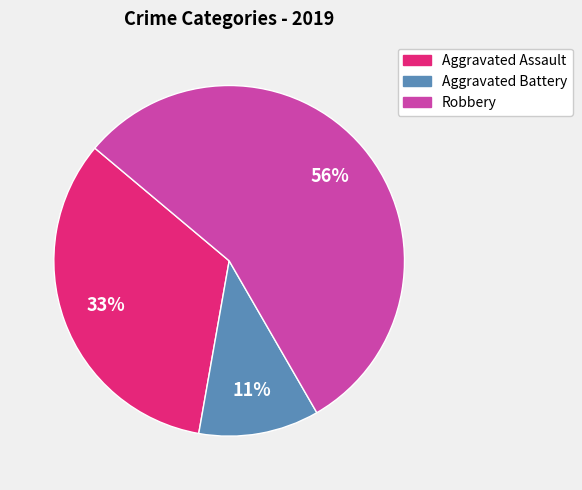

To the nearest percent, what is the combined percentage of Aggravated Assault and Aggravated Battery?

44%